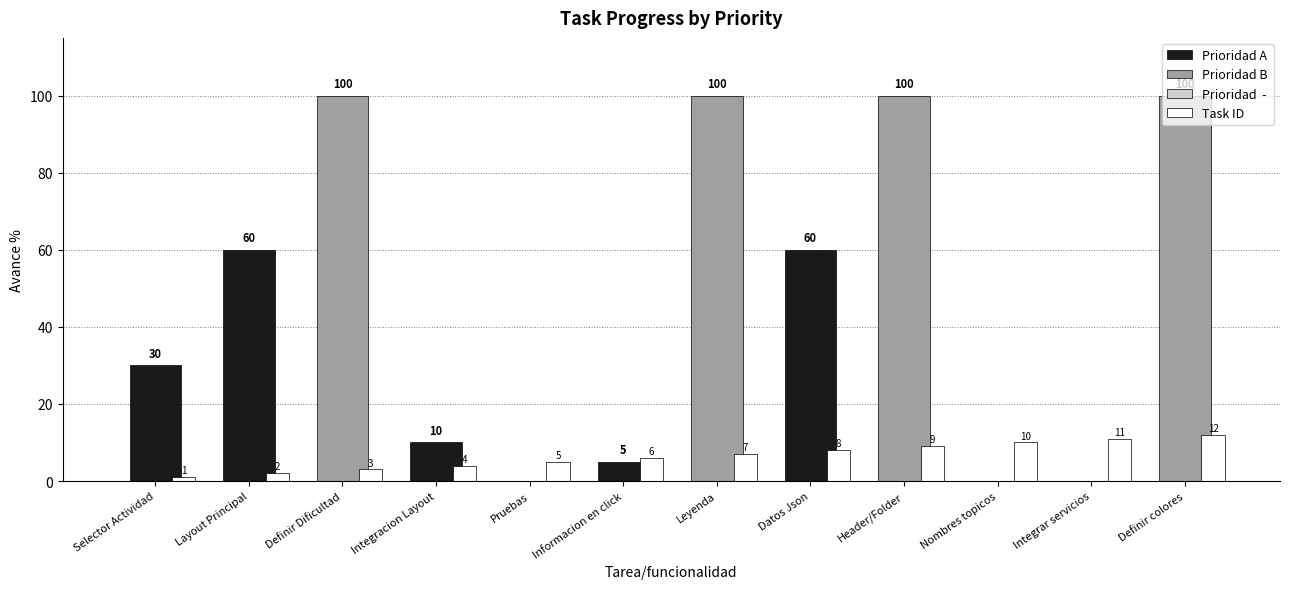

Reading left to right, transcribe all the data shown in this chart.

1	2	3	4	5	6	7	8	9	10	11	12